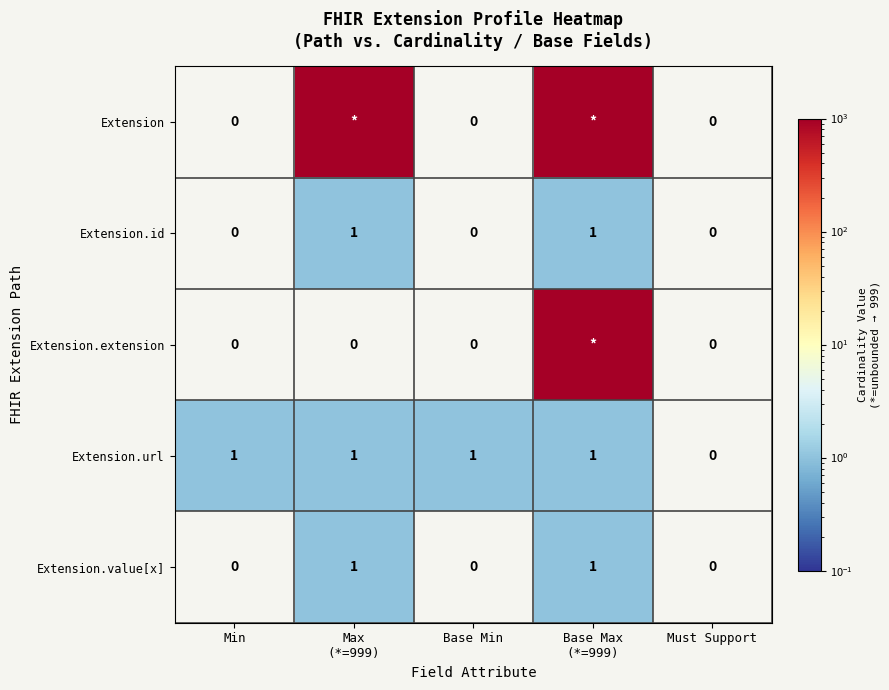

At which label is Extension.url closest to 0?

Must Support